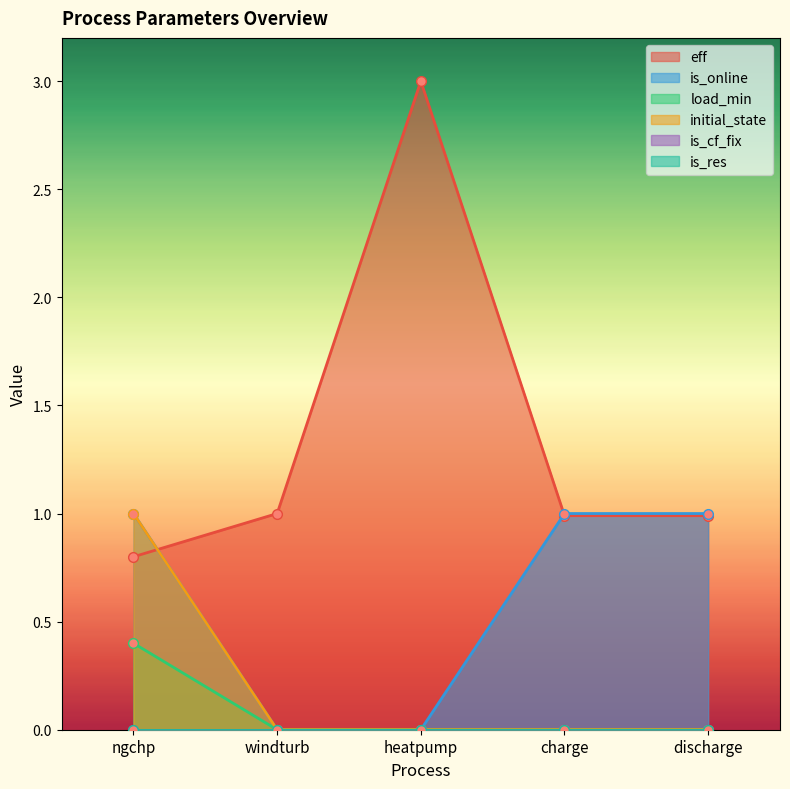

The value of load_min at discharge is -0.2. True or false?

False